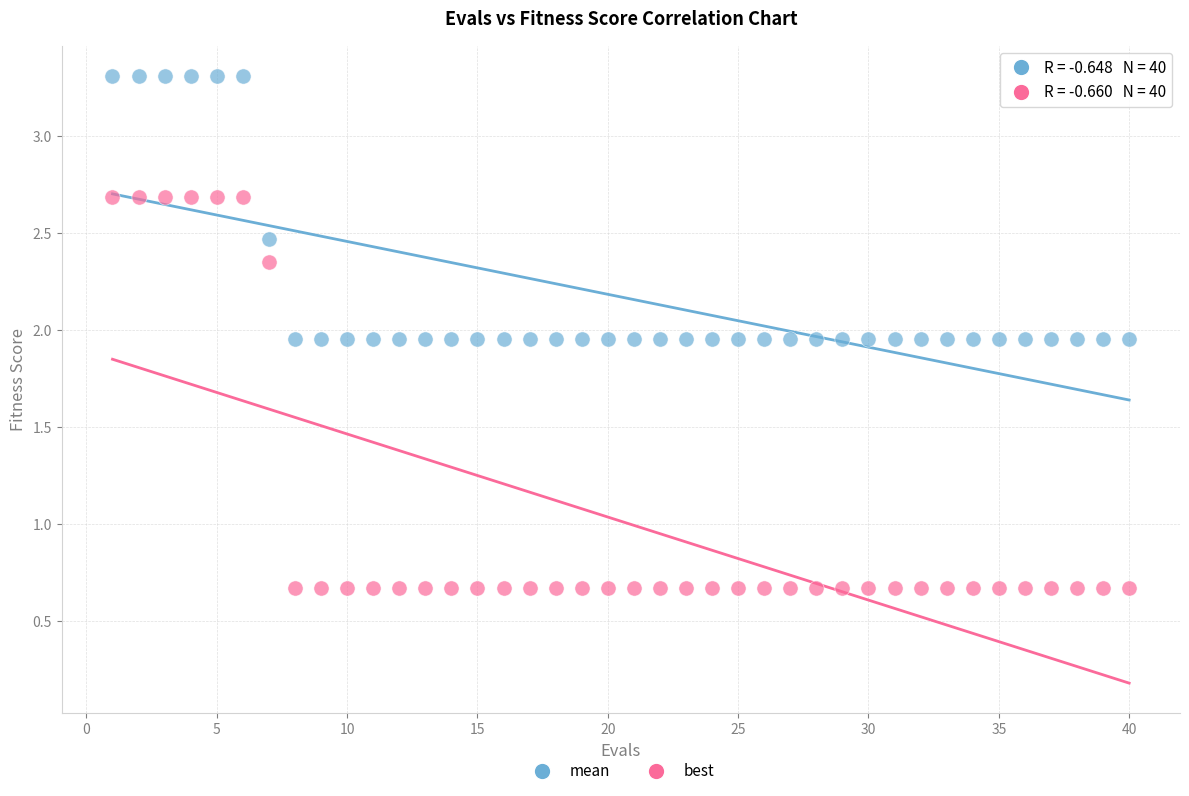

Across all data points, what is the range of Y values (max minus min)?

2.6